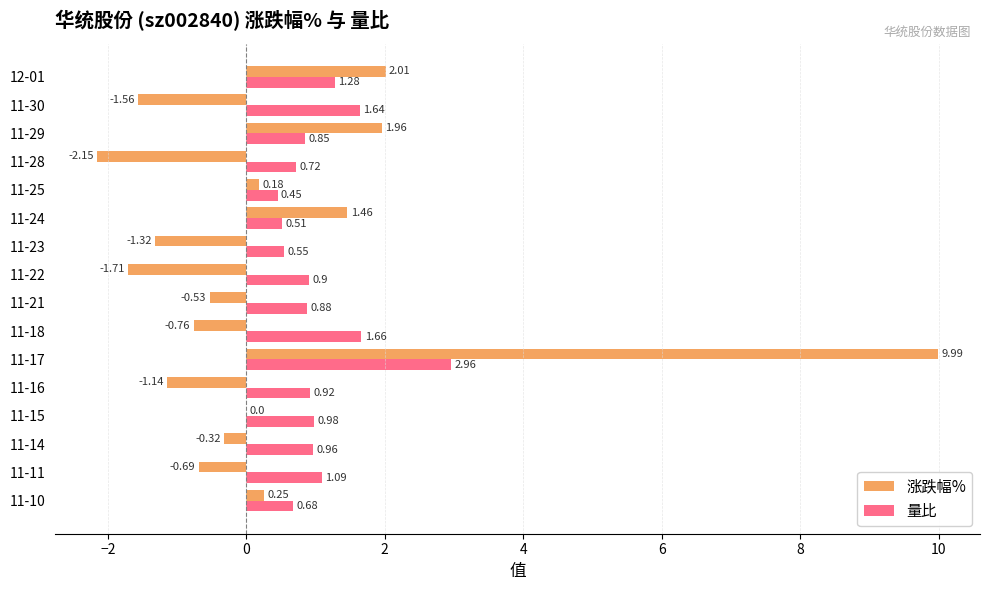

How many categories are shown in the chart?

16